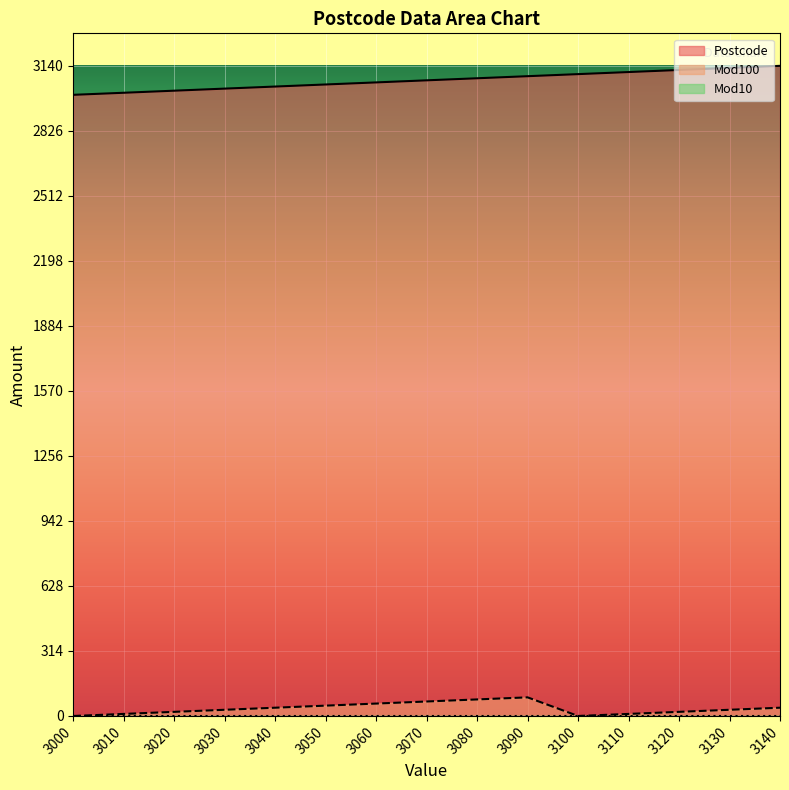

Reading left to right, extract all data points from this chart.

Postcode: 3000	3010	3020	3030	3040	3050	3060	3070	3080	3090	3100	3110	3120	3130	3140
Mod100: 0	10	20	30	40	50	60	70	80	90	0	10	20	30	40